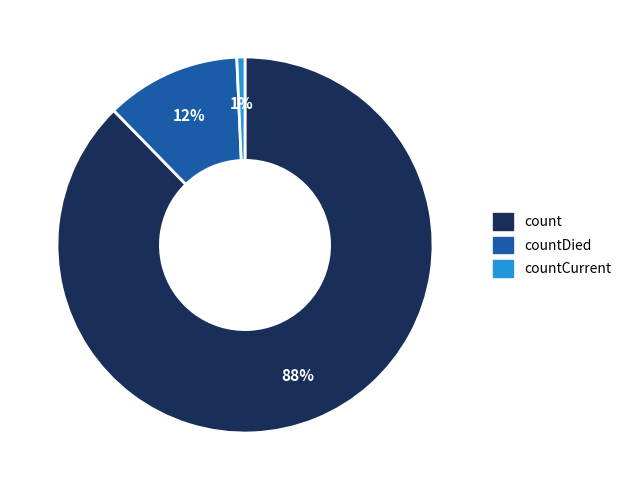

To the nearest percent, what is the average slice percentage?

33%